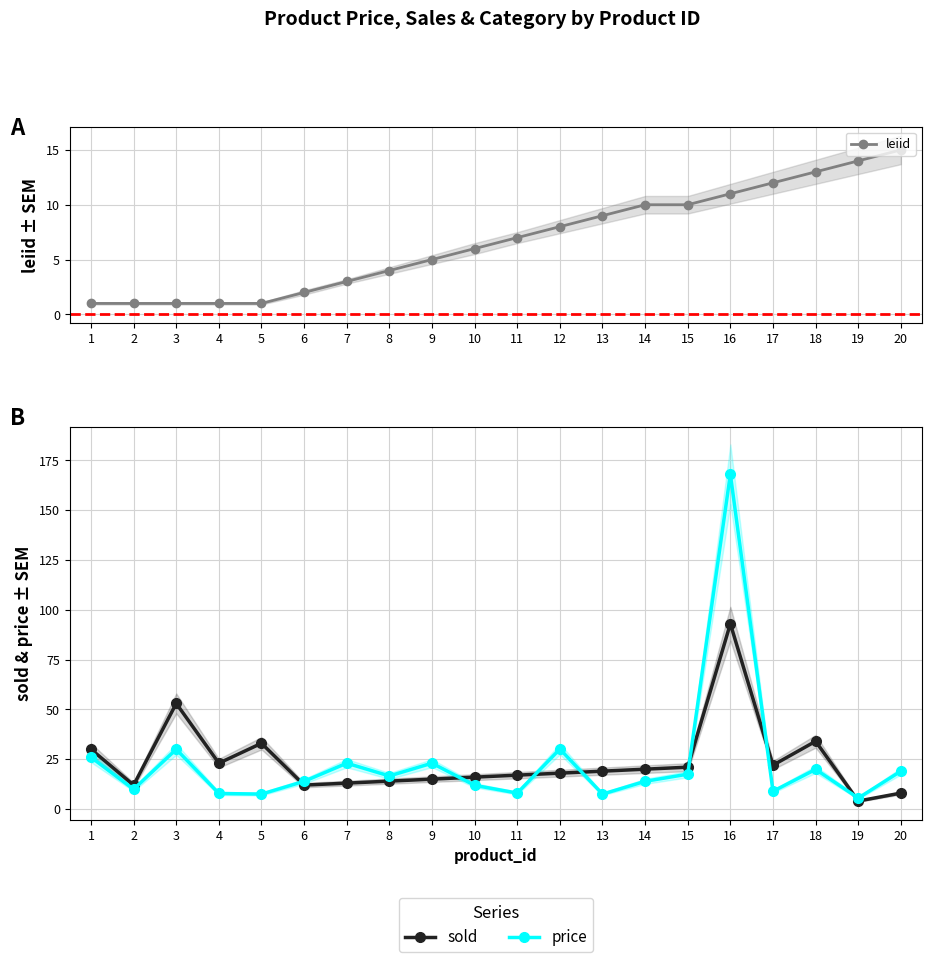

How many lines are shown in the chart?

3